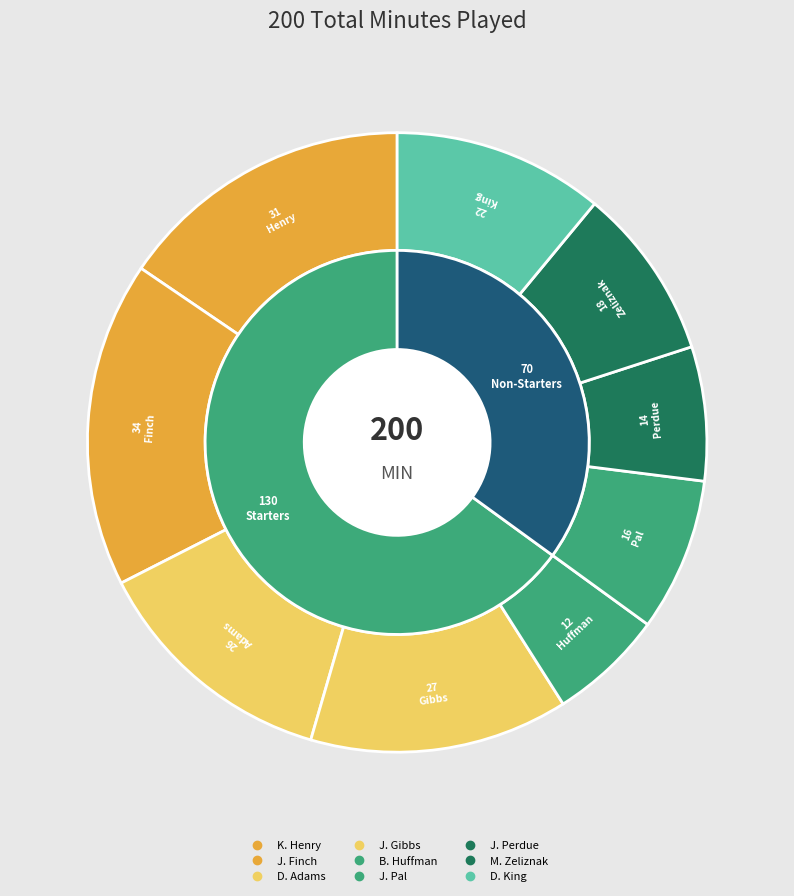

Is J. Perdue the majority of the pie?

No